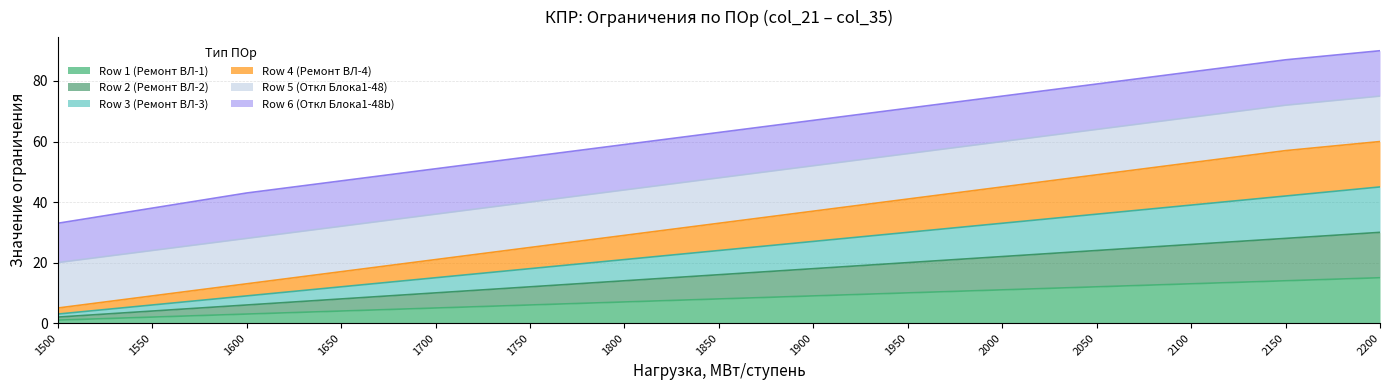

Does the chart have visible grid lines?

Yes